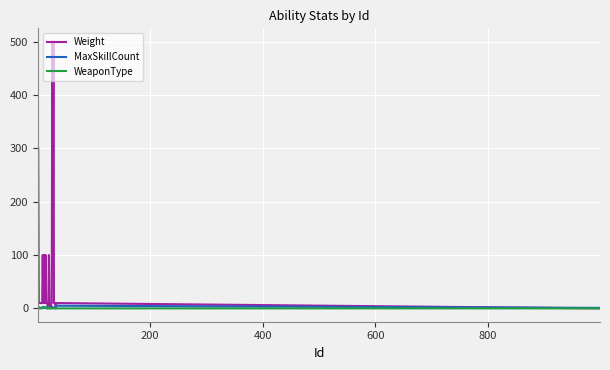

Which series has the widest spread of values?

Weight